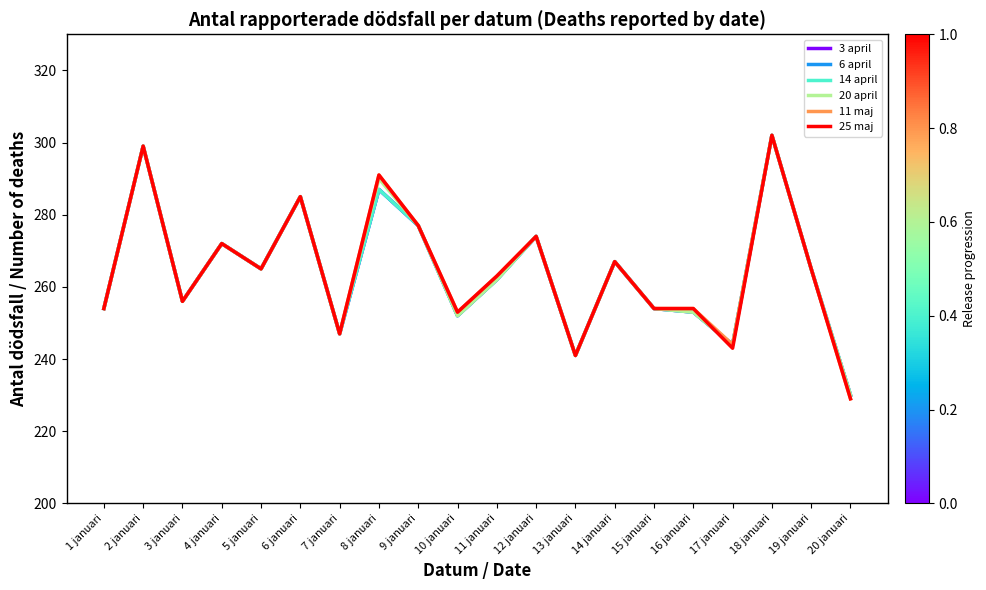

What is the average value of the 11 maj series?

265